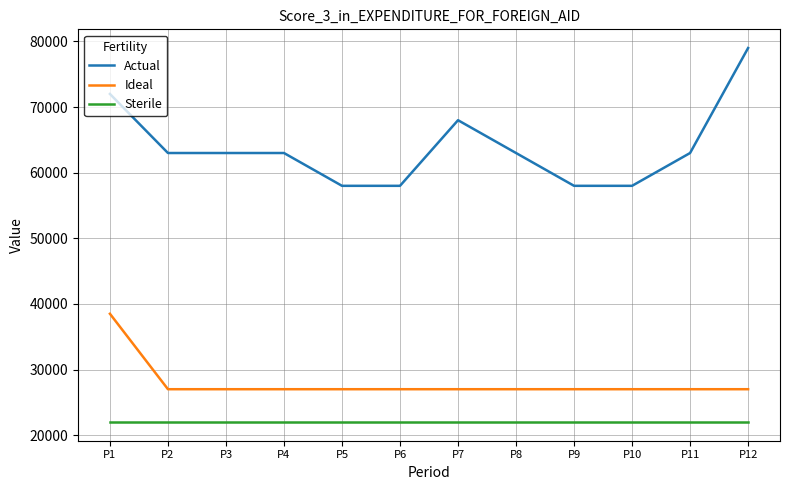

The value of Sterile at P4 is 34681. True or false?

False